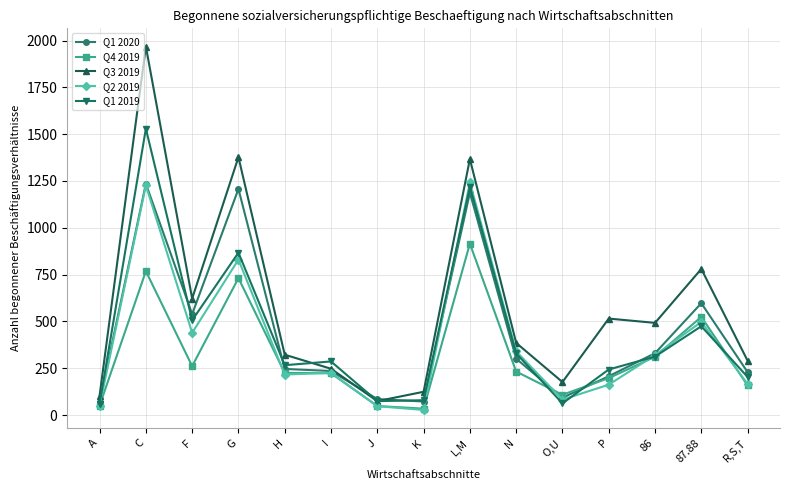

After their last crossing, which series has the higher values: Q2 2019 or Q1 2019?

Q1 2019